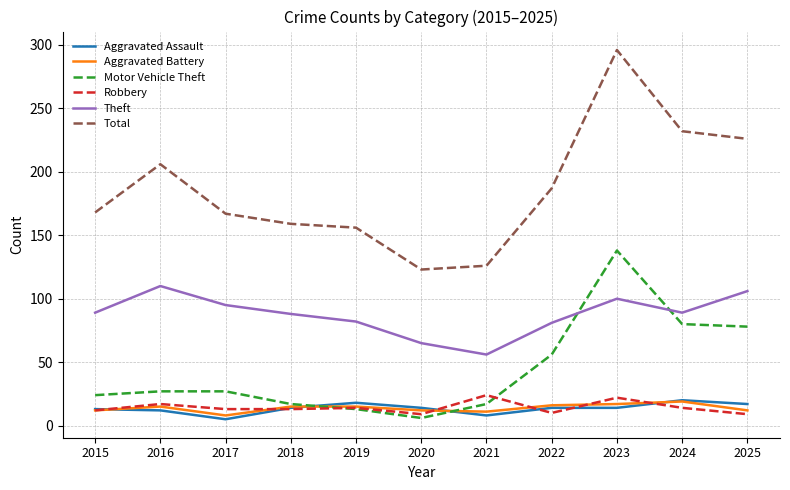

What is the highest value of the Aggravated Assault series?

20